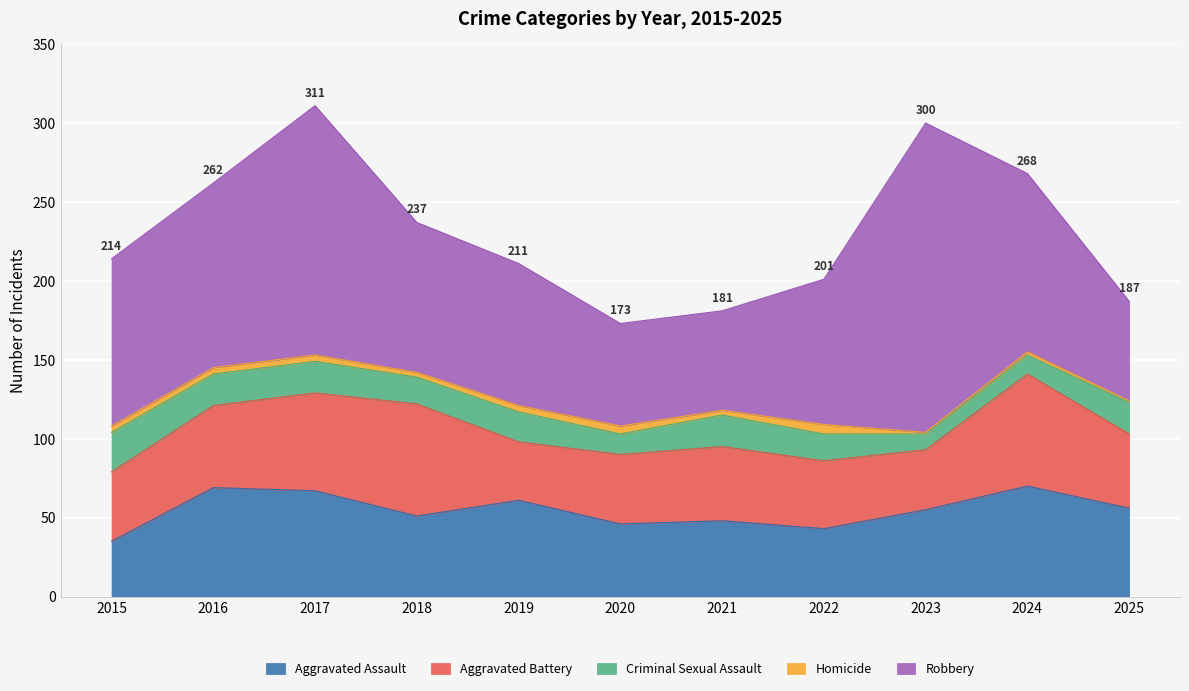

Rank the series by their maximum value, from lowest to highest.

Homicide, Criminal Sexual Assault, Aggravated Assault, Aggravated Battery, Robbery